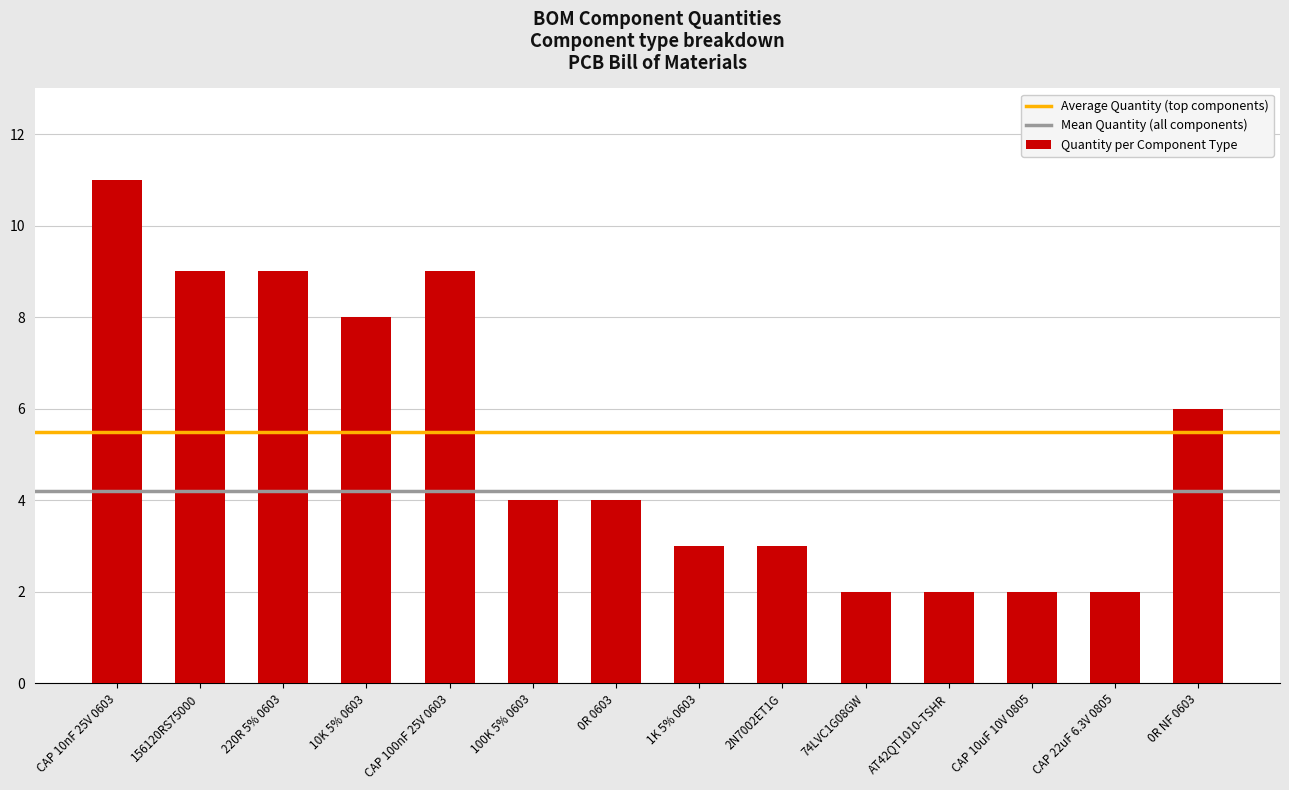

Reading left to right, extract all data points from this chart.

CAP 10nF 25V 0603=11	156120RS75000=9	220R 5% 0603=9	10K 5% 0603=8	CAP 100nF 25V 0603=9	100K 5% 0603=4	0R 0603=4	1K 5% 0603=3	2N7002ET1G=3	74LVC1G08GW=2	AT42QT1010-TSHR=2	CAP 10uF 10V 0805=2	CAP 22uF 6.3V 0805=2	0R NF 0603=6